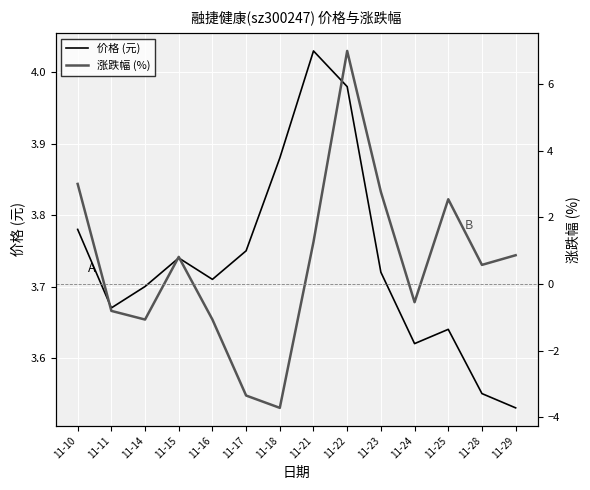

What is the value of the 涨跌幅 (%) point at the 9th from the left?

7.0